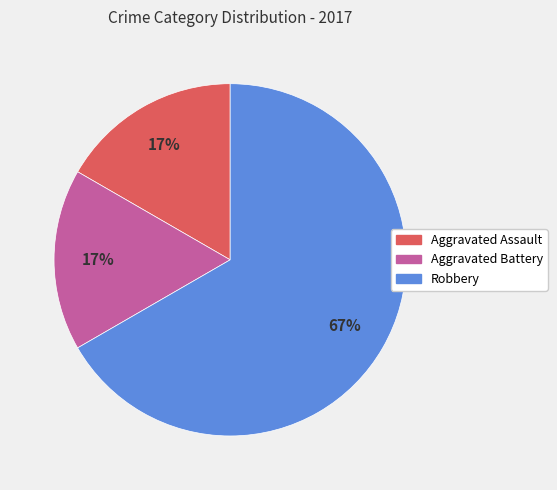

Is the sum of Aggravated Battery and Robbery greater than half?

Yes